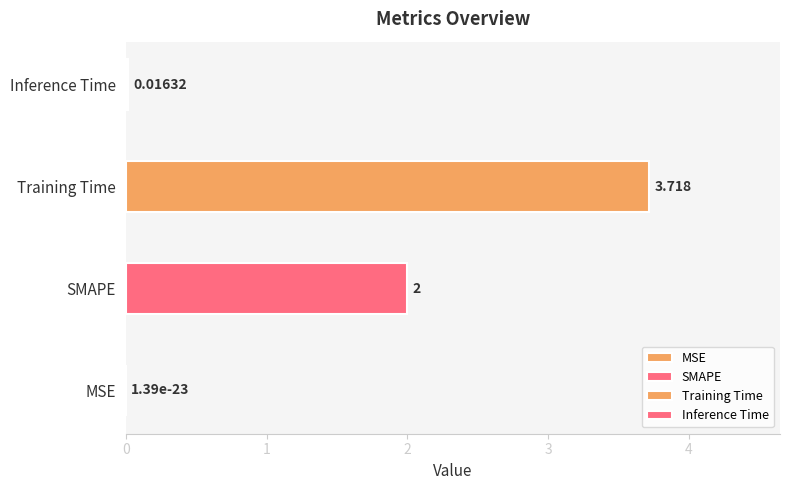

What is the change in value from MSE to SMAPE?

+2.0